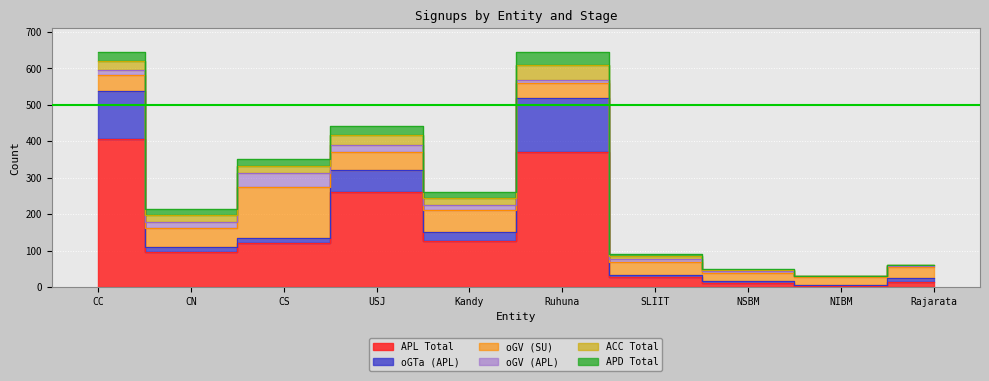

True or false: ACC Total and APL Total intersect in this chart.

False